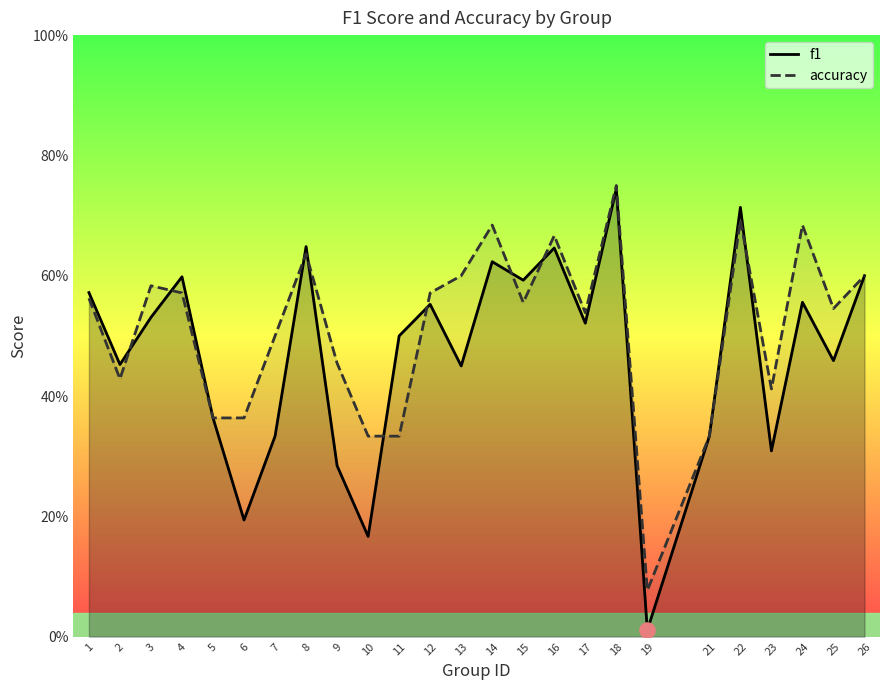

Which series has the largest Y range (max minus min)?

f1